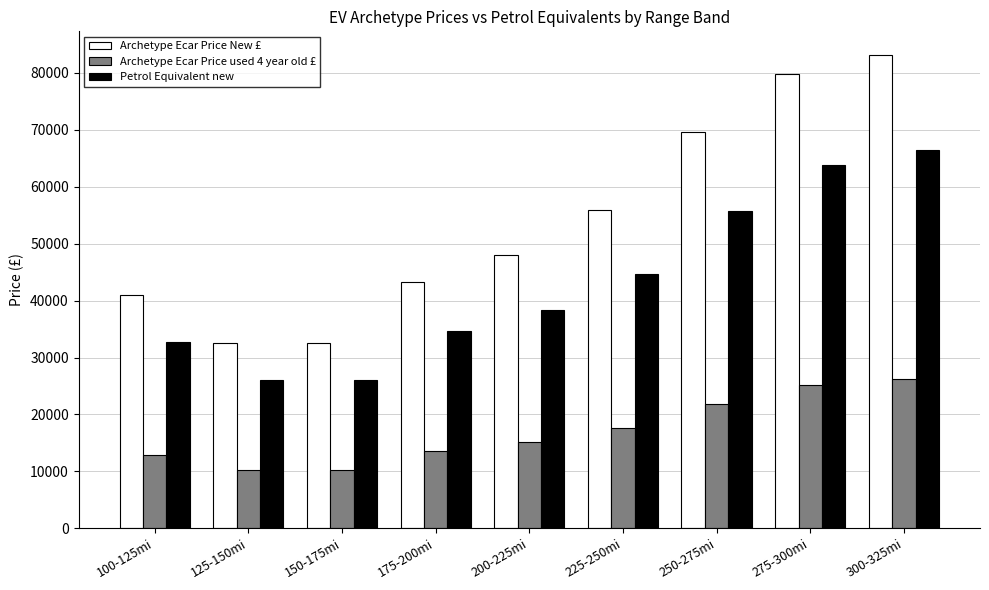

At which label is Archetype Ecar Price New £ closest to 57823?

225-250mi